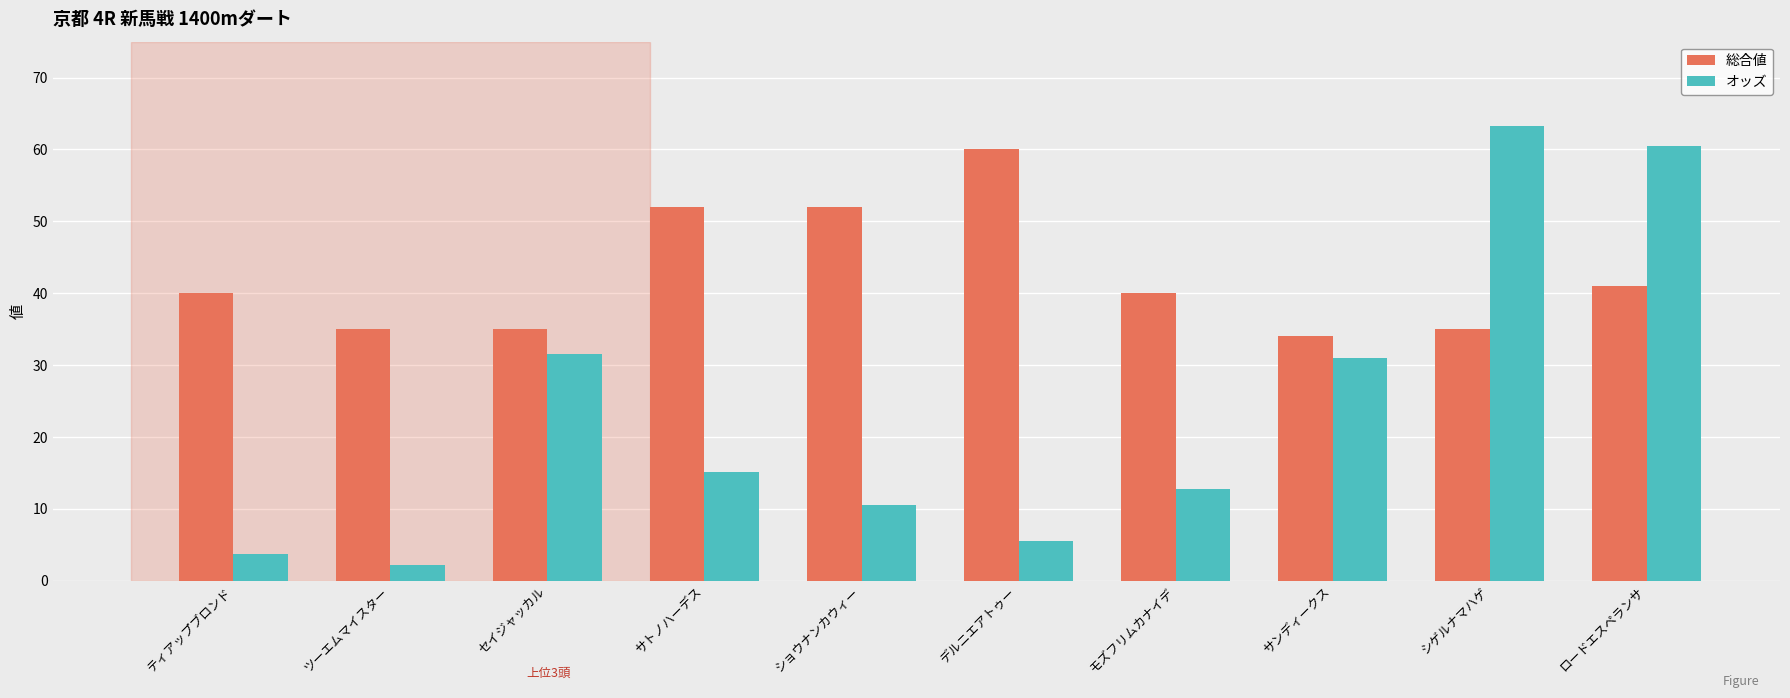

Which series has the largest total across all categories?

総合値